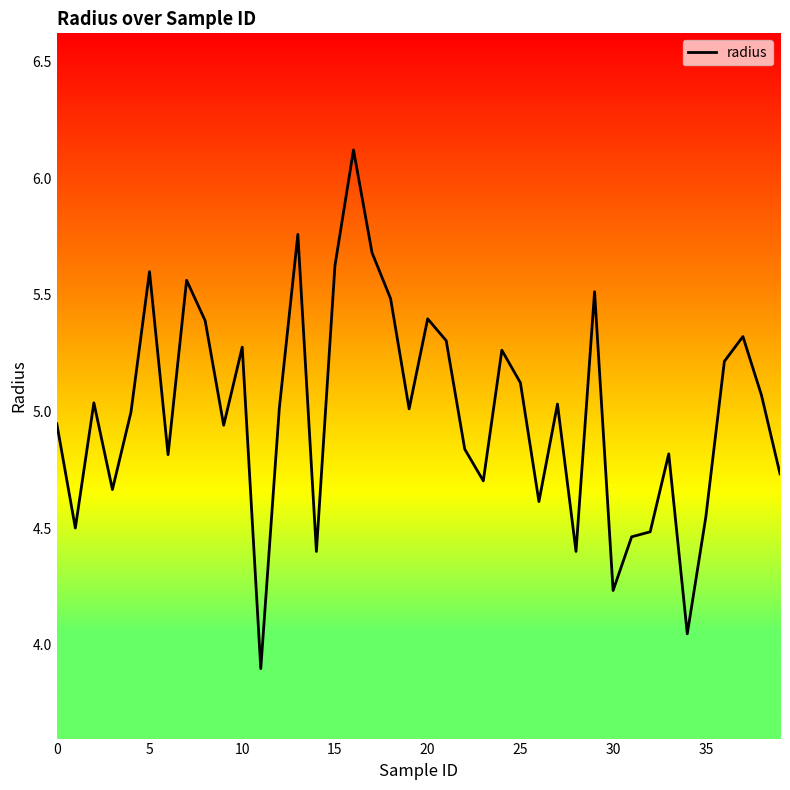

What is the maximum value shown in the chart?

6.1